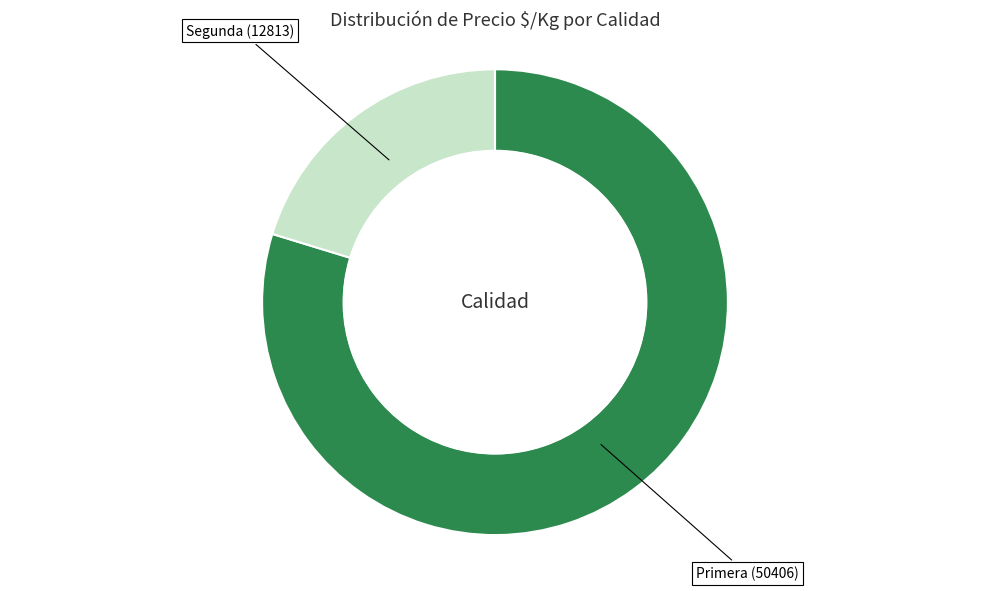

Is there a majority slice in this chart?

Yes